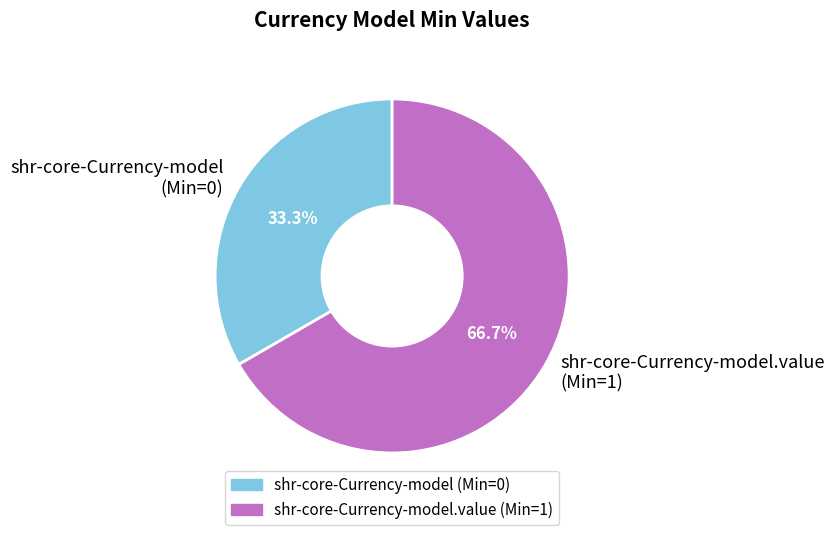

How many segments does this pie chart have?

2